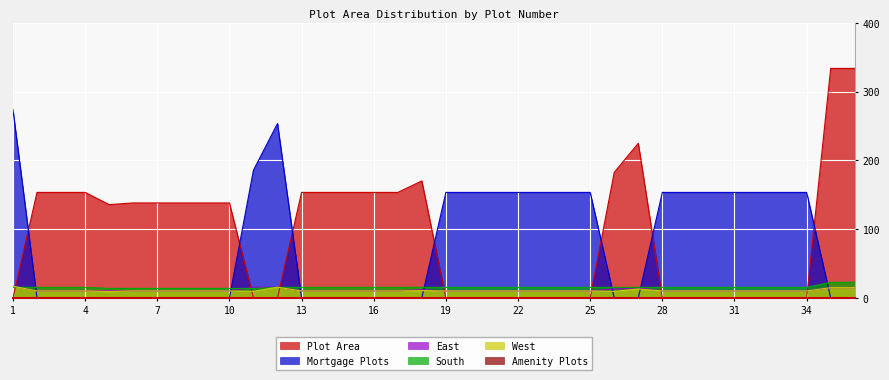

Rank the categories by South value from lowest to highest.

6, 7, 8, 9, 10, 11, 5, 1, 2, 3, 4, 12, 13, 14, 15, 16, 17, 19, 20, 21, 22, 23, 24, 25, 26, 27, 28, 29, 30, 31, 32, 33, 34, 18, 35, 36